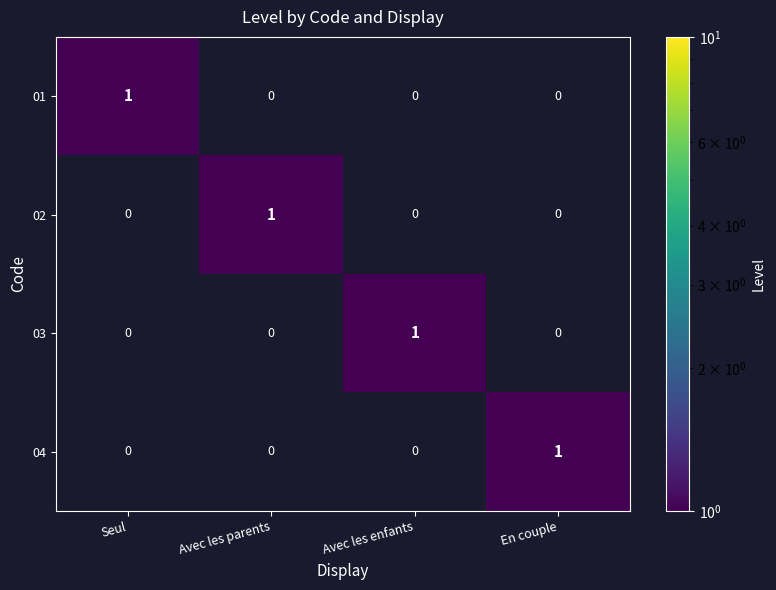

The 03 series shows 0 at Seul. True or false?

True